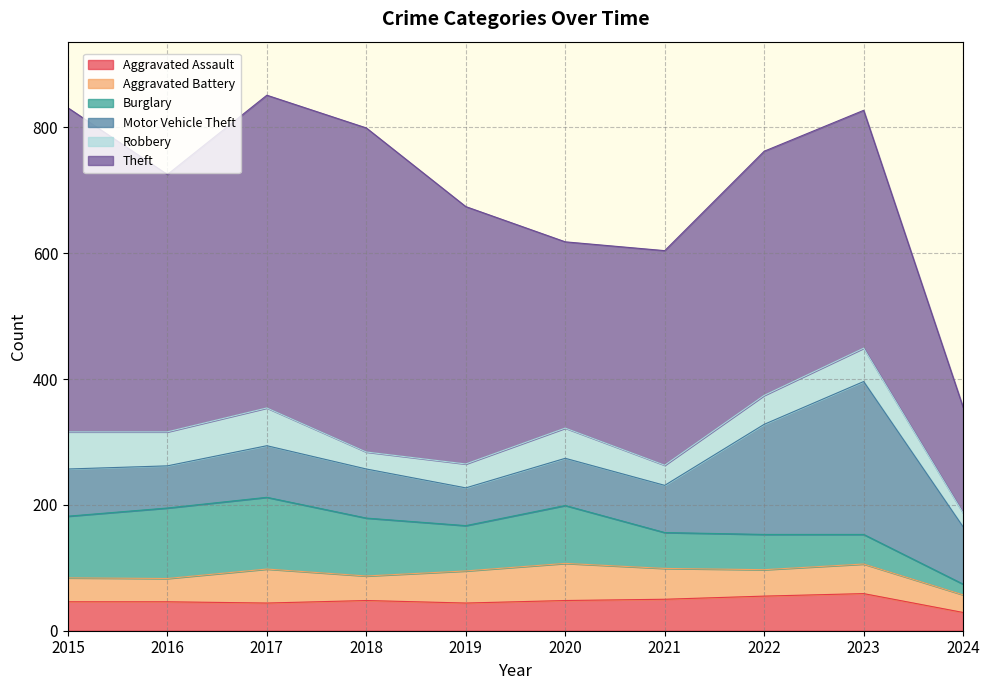

Reading left to right, list all the values displayed in this chart.

Aggravated Assault: 2015=46	2016=46	2017=44	2018=48	2019=44	2020=48	2021=50	2022=55	2023=59	2024=29
Aggravated Battery: 2015=38	2016=37	2017=54	2018=39	2019=51	2020=59	2021=49	2022=42	2023=47	2024=28
Burglary: 2015=98	2016=112	2017=114	2018=92	2019=72	2020=92	2021=57	2022=56	2023=47	2024=17
Motor Vehicle Theft: 2015=75	2016=67	2017=82	2018=78	2019=60	2020=75	2021=75	2022=175	2023=243	2024=91
Robbery: 2015=59	2016=54	2017=60	2018=27	2019=38	2020=48	2021=32	2022=46	2023=53	2024=22
Theft: 2015=515	2016=409	2017=497	2018=515	2019=409	2020=296	2021=341	2022=388	2023=378	2024=168